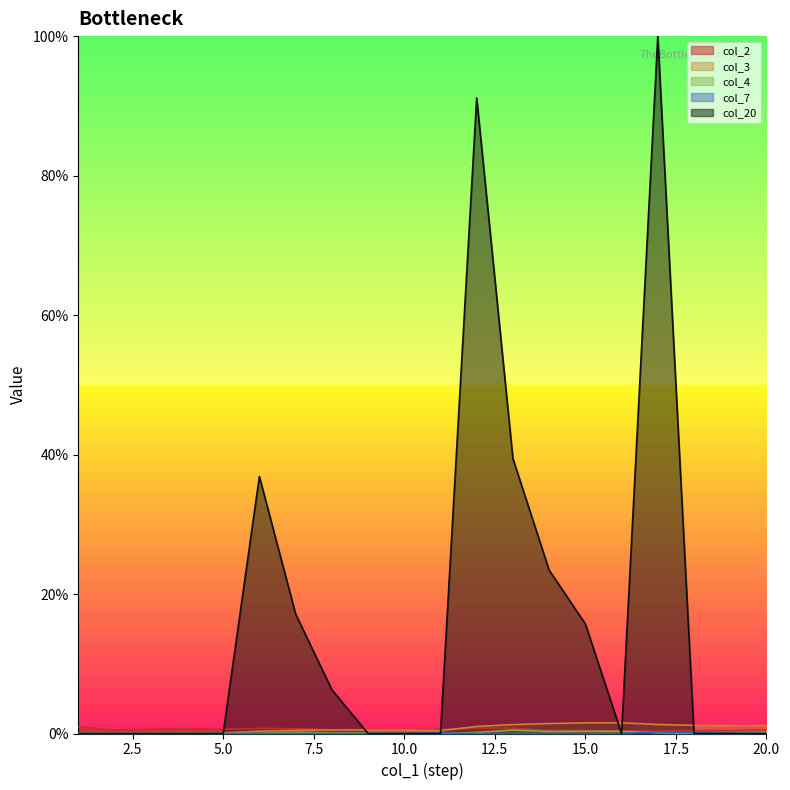

How many positive values does the col_4 series have?

14